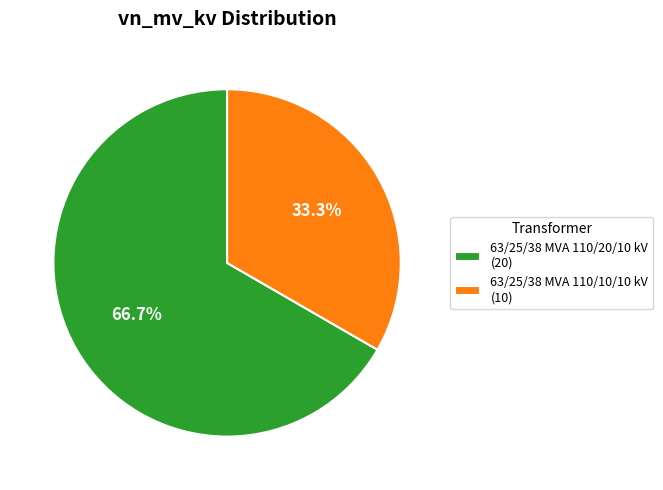

Is 63/25/38 MVA 110/20/10 kV the majority of the pie?

Yes